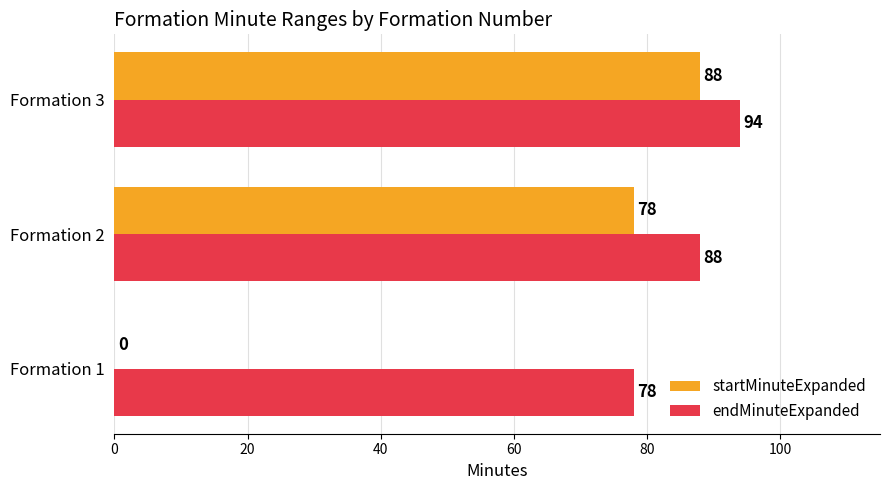

The startMinuteExpanded series shows 78 at Formation 2. True or false?

True